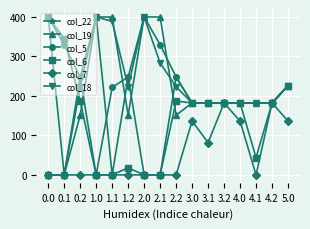

What is the value of the col_22 point at the 4th from the left?

400.0